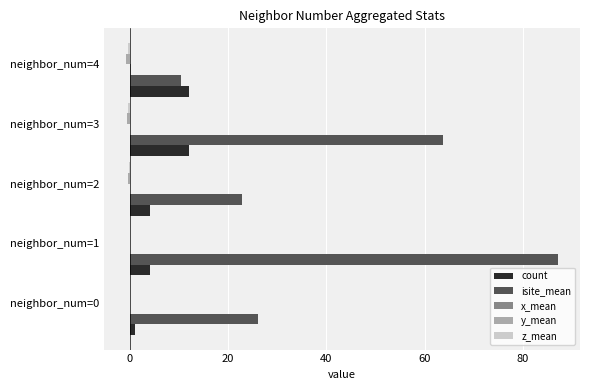

What is the sum of all count values?

33.0